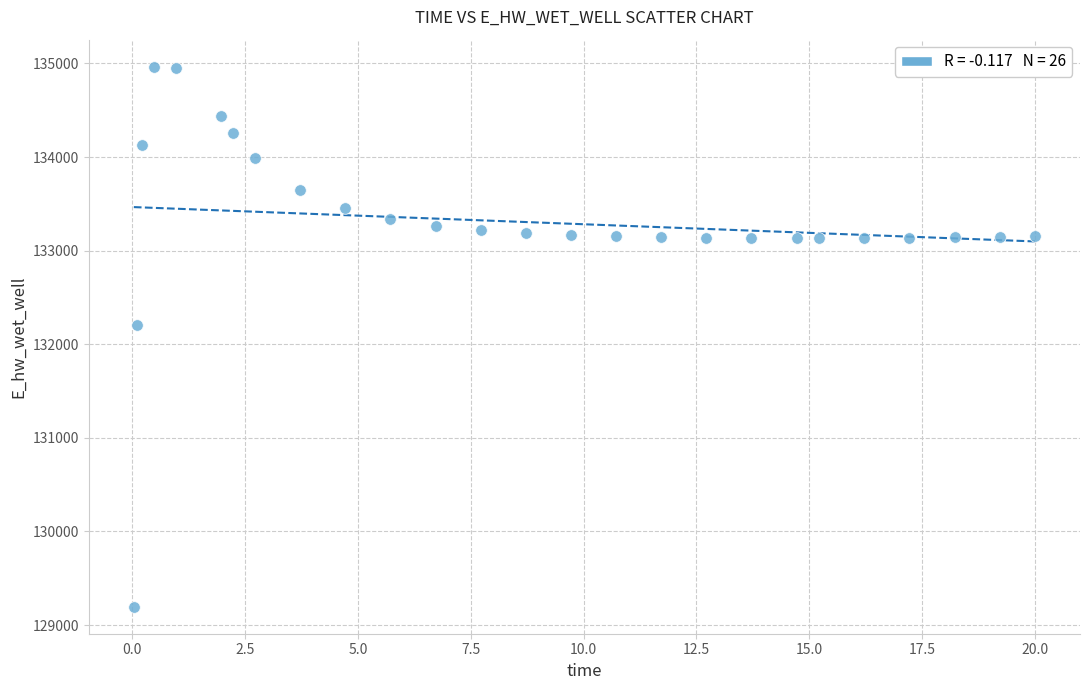

What is the range of Y values (max minus min)?

5769.7